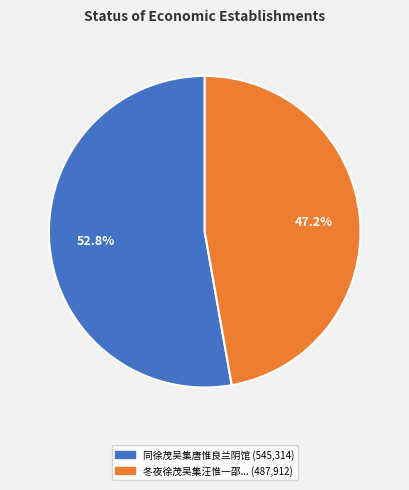

Is there any slice that represents more than half of the pie?

Yes